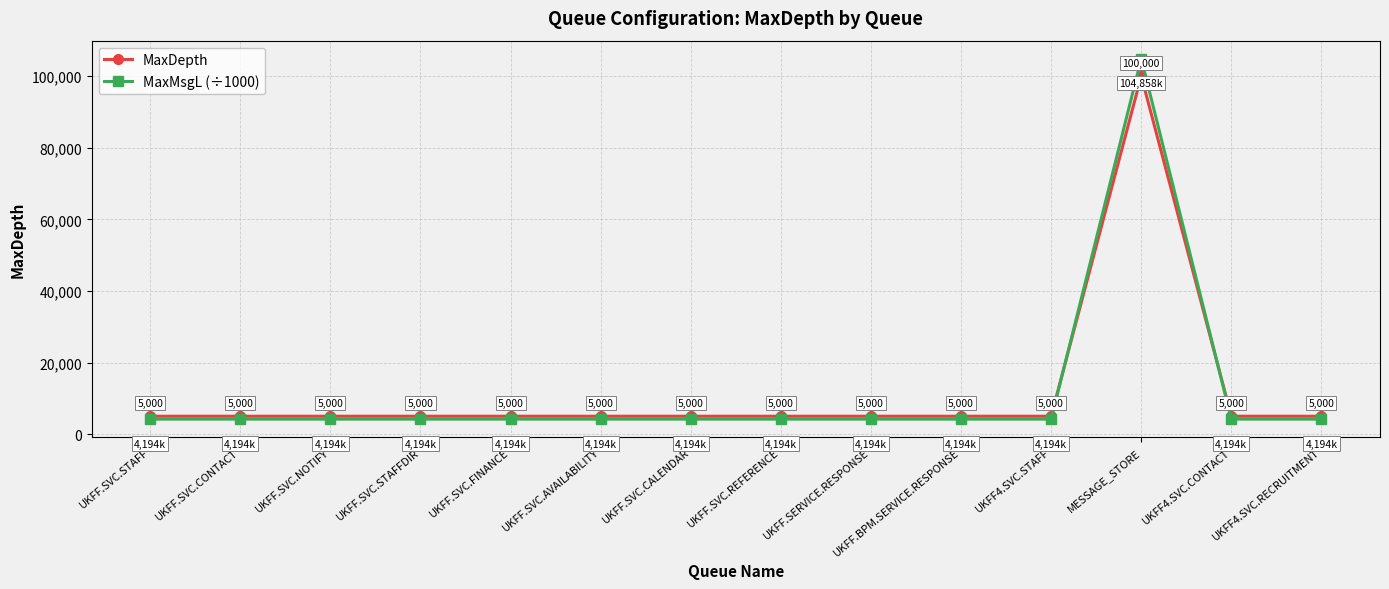

What is the minimum value shown in the chart?

4194.3